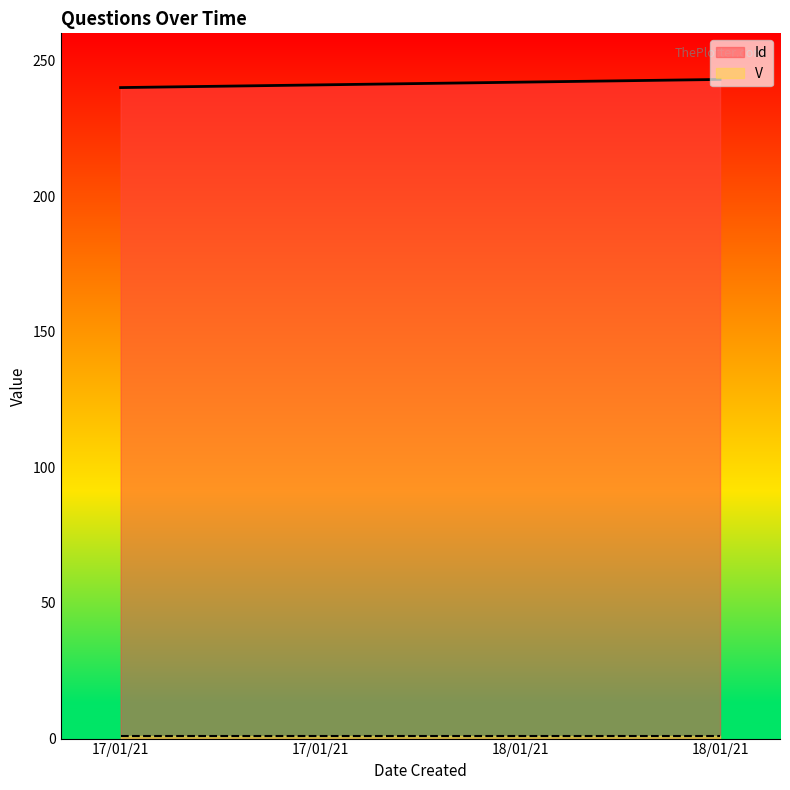

Which category has the lowest value across all series?

17/01/21